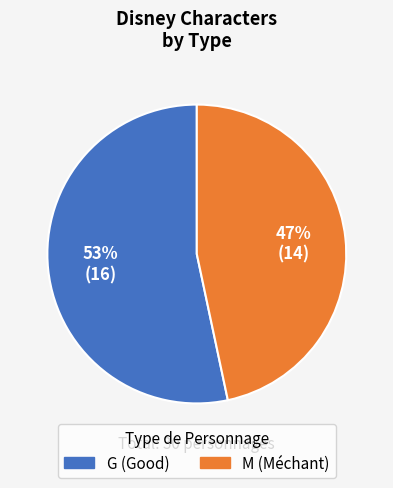

Do M and G together represent more than half of the pie?

Yes